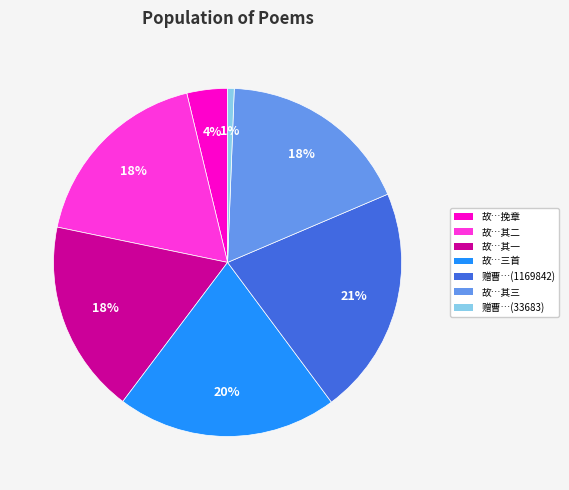

Does any single category account for the majority?

No